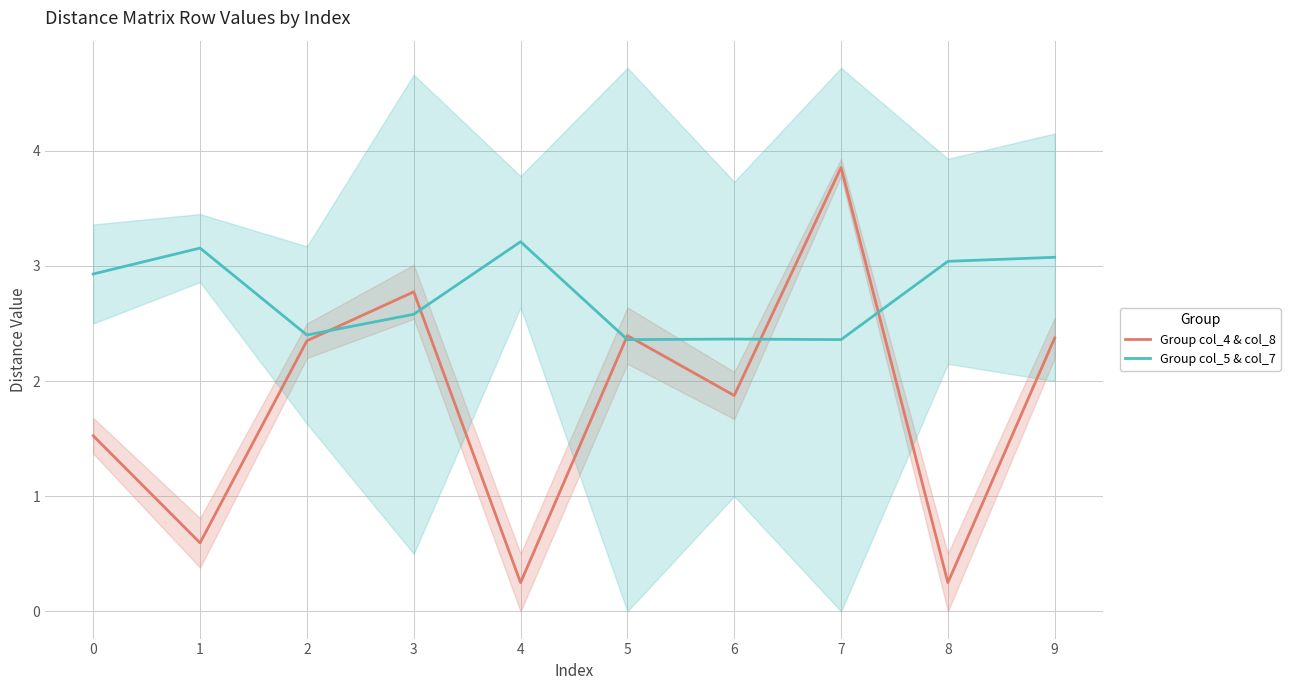

What is the total value across all series at 2?

4.8